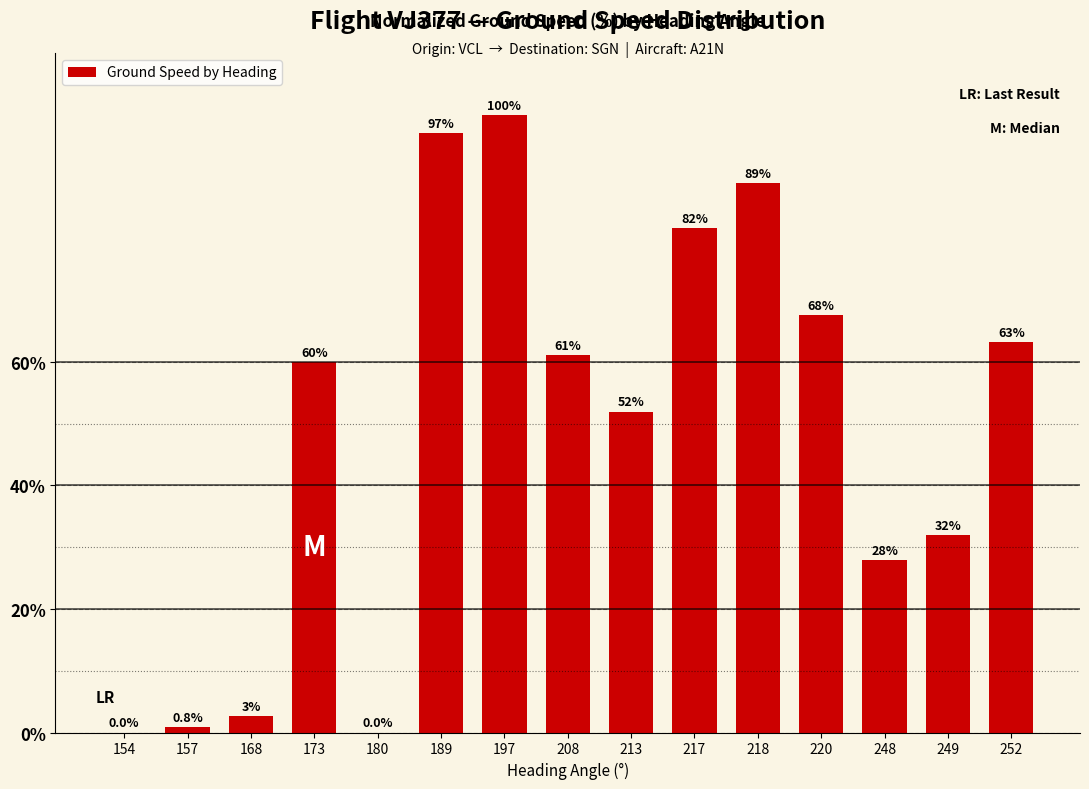

The chart shows a value of 63.2 at 252. True or false?

True